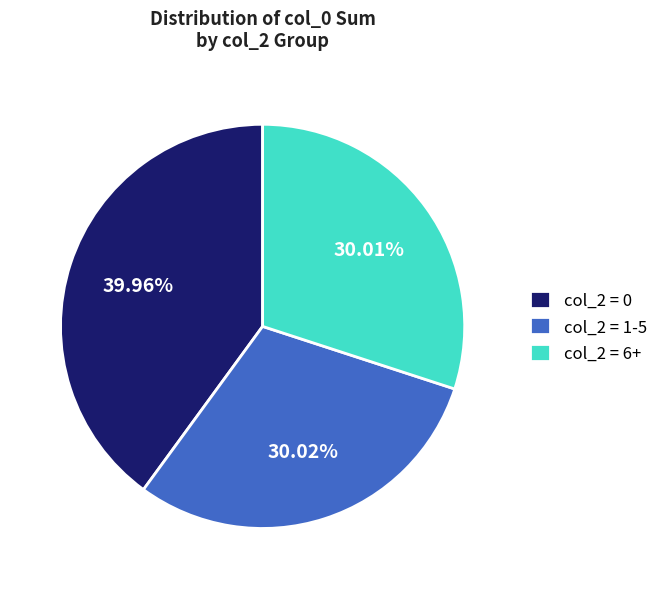

Is col_2 = 1-5 the majority of the pie?

No